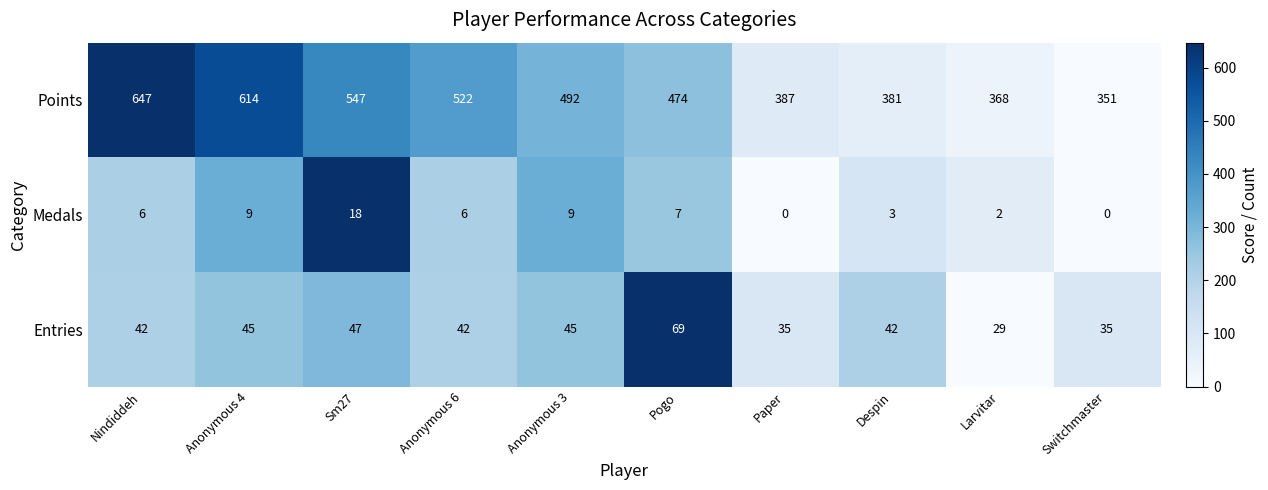

The Points series shows 381 at Despin. True or false?

True